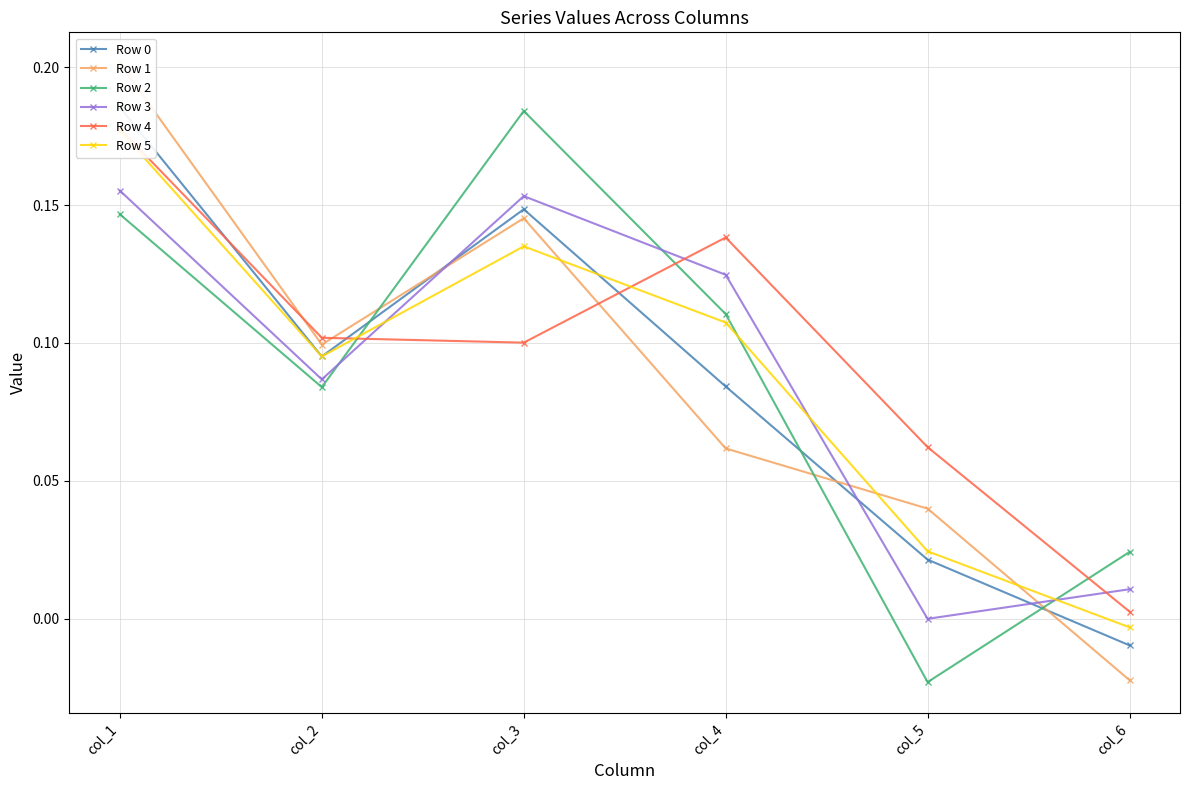

At which label does Row 4 reach its peak?

col_1